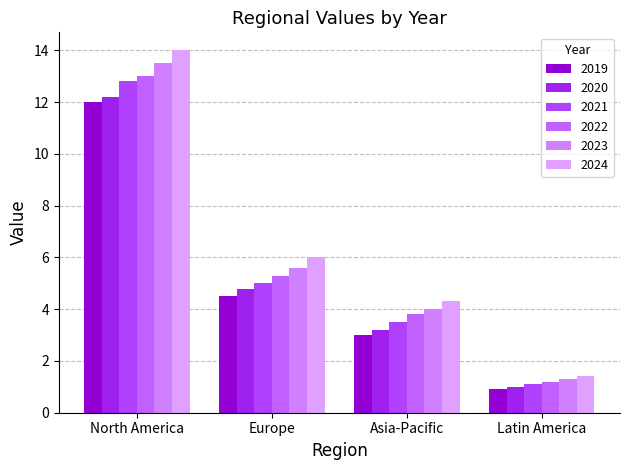

The value of 2023 at Latin America is 2.1. True or false?

False